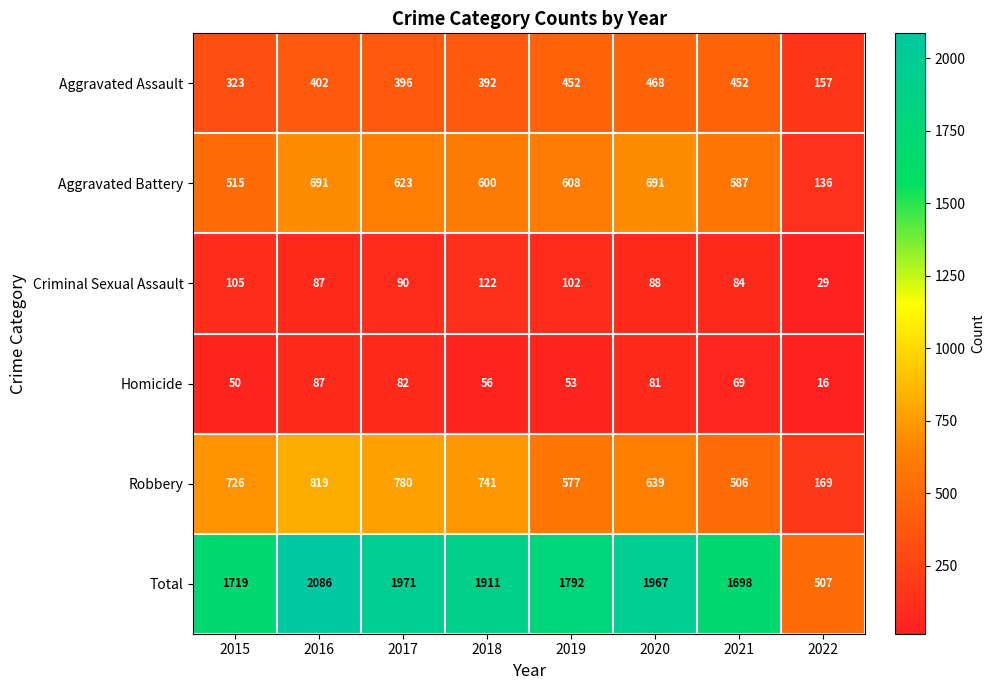

How many values in the Robbery series are below 726?

4